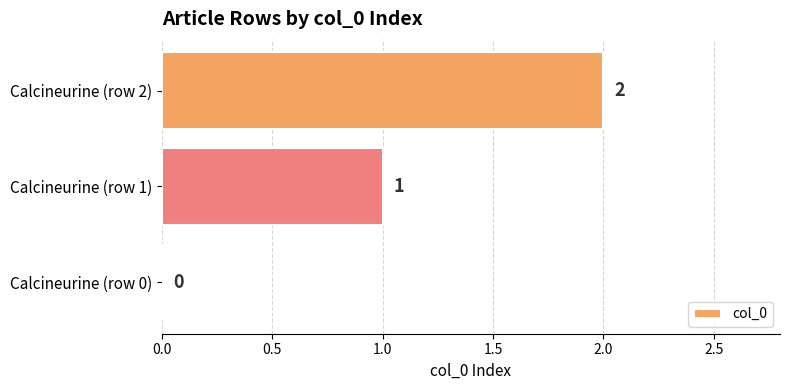

What is the average value?

1